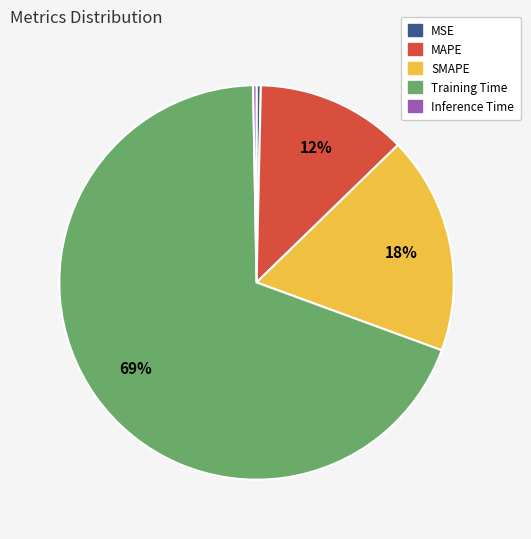

The SMAPE slice represents 4% of the pie. True or false?

False